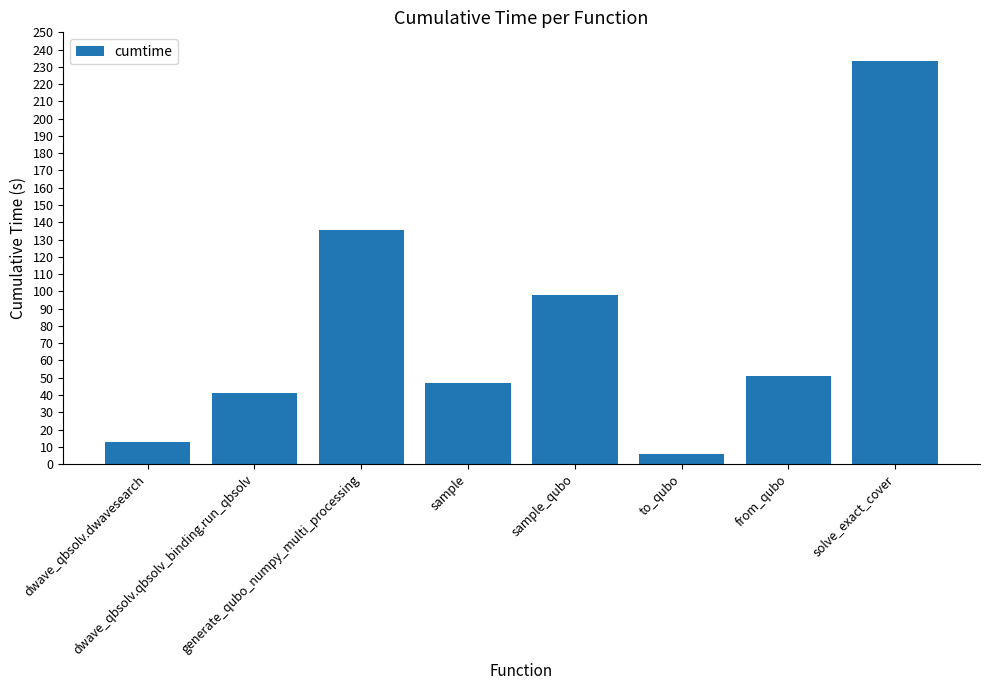

Reading left to right, list all the values displayed in this chart.

12.9	41.0	135.6	46.8	98.0	5.8	50.8	233.6